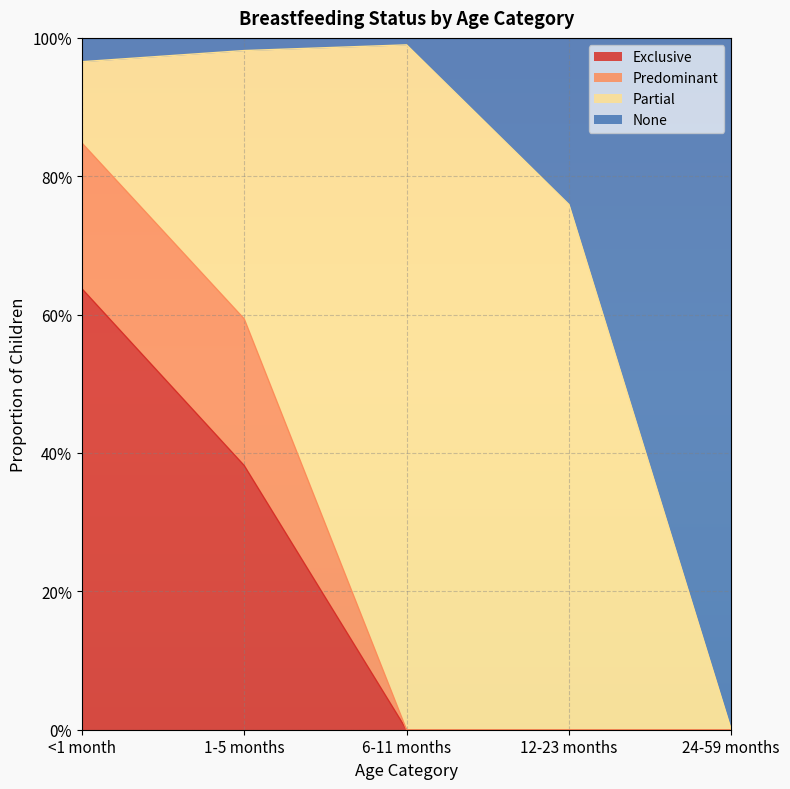

What are all the series names shown in the legend?

Exclusive, Predominant, Partial, None